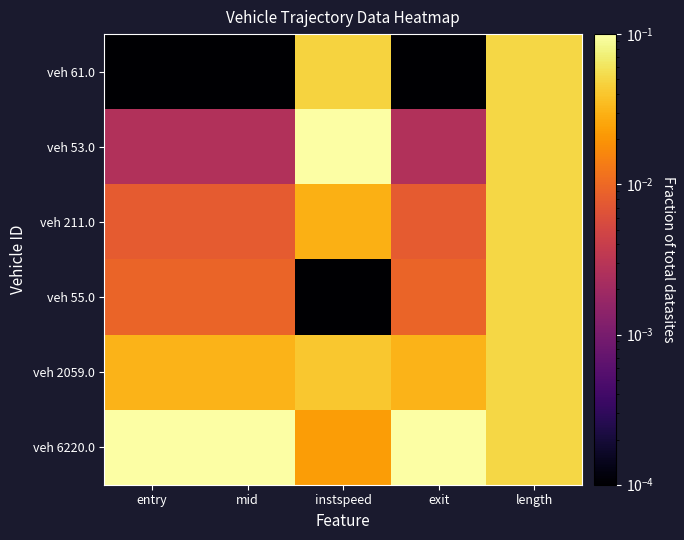

Which series has the largest total across all categories?

veh 6220.0